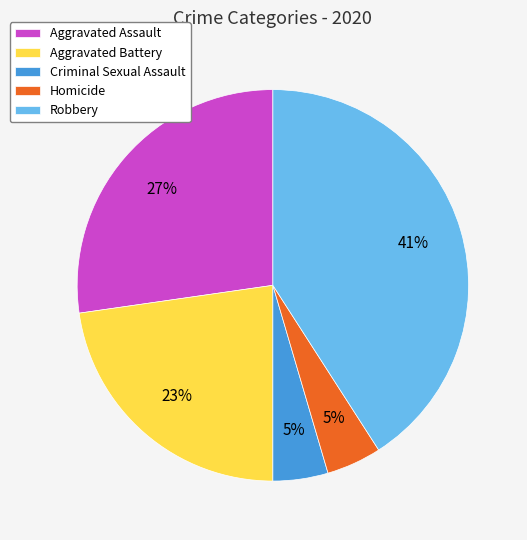

Combined, do Criminal Sexual Assault and Aggravated Assault account for over 50%?

No